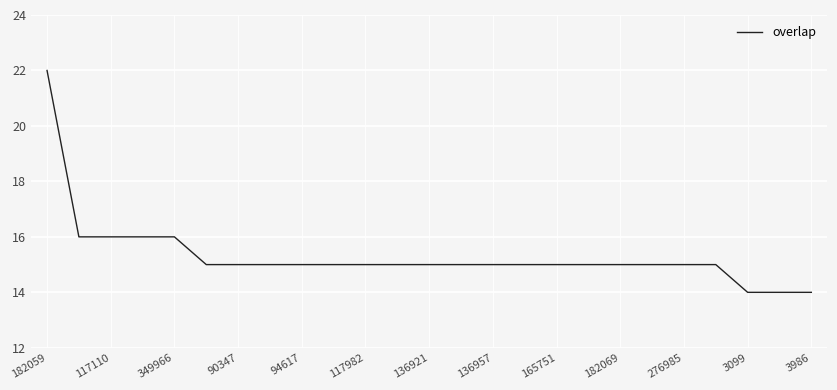

What is the minimum value shown in the chart?

14